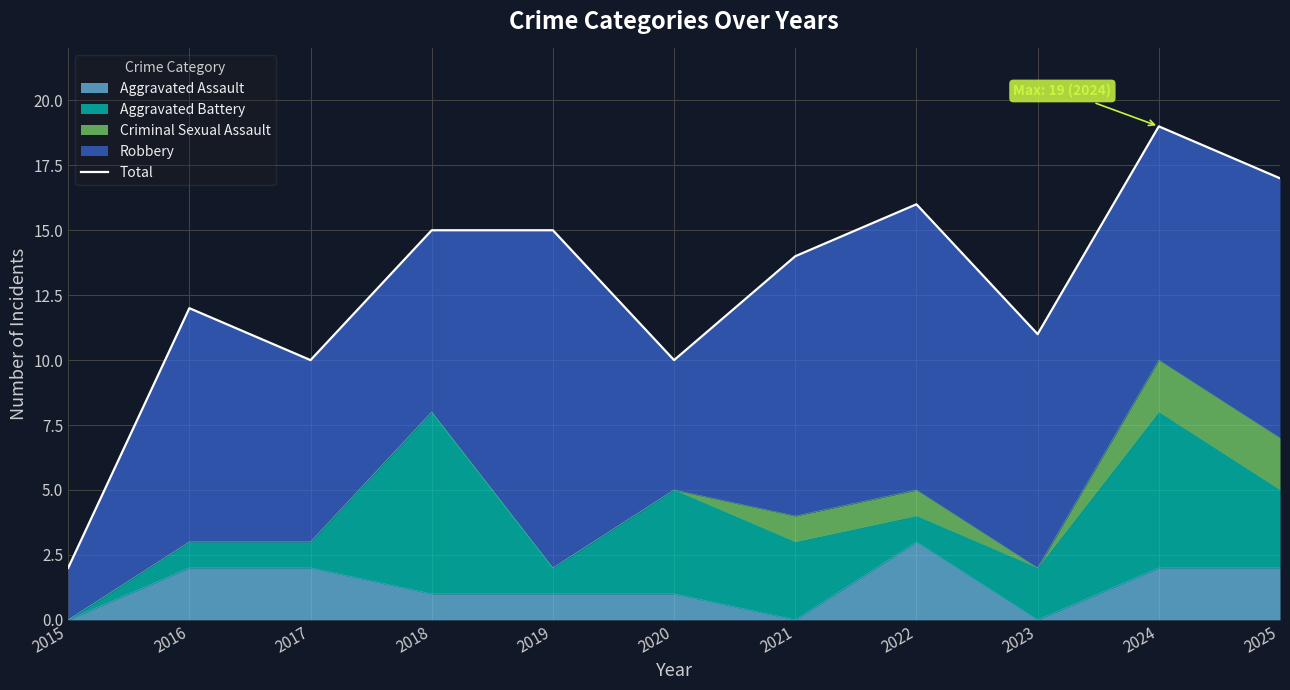

True or false: the data shows 2 at 2015.

True